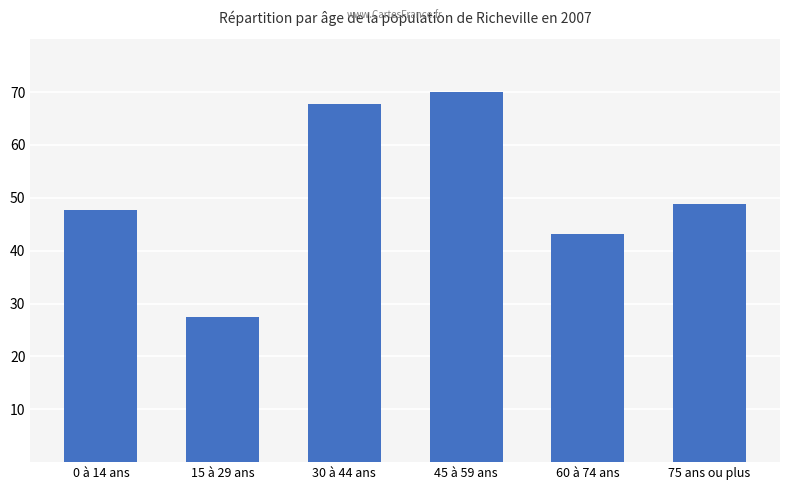

Which has a higher value, 15 à 29 ans or 60 à 74 ans?

60 à 74 ans